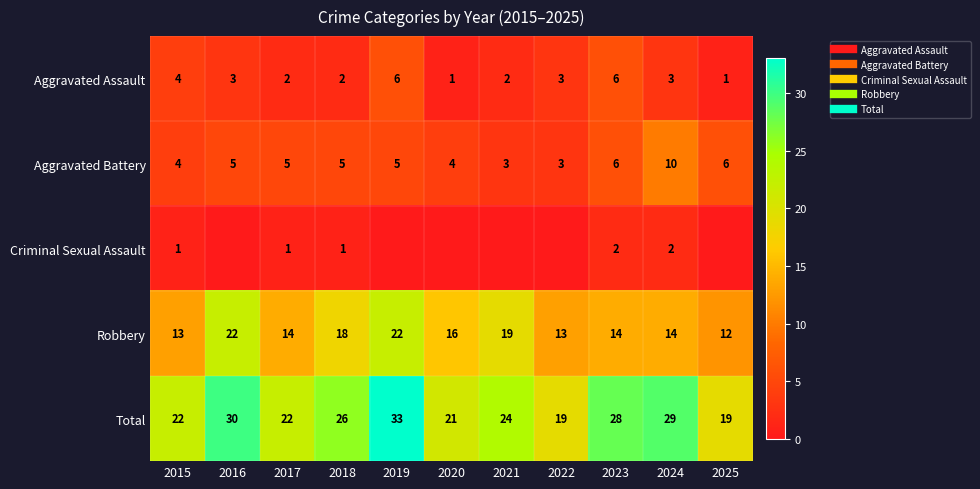

At how many categories does at least one series exceed 21?

8